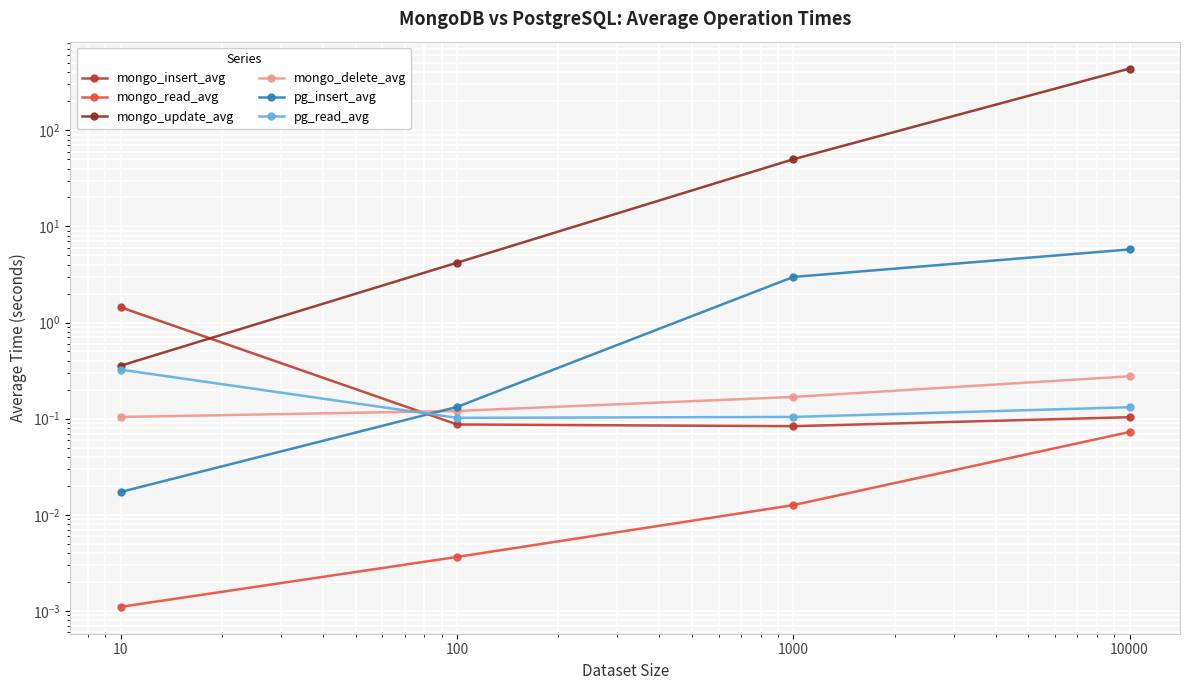

Which series has the largest range (max minus min)?

mongo_update_avg